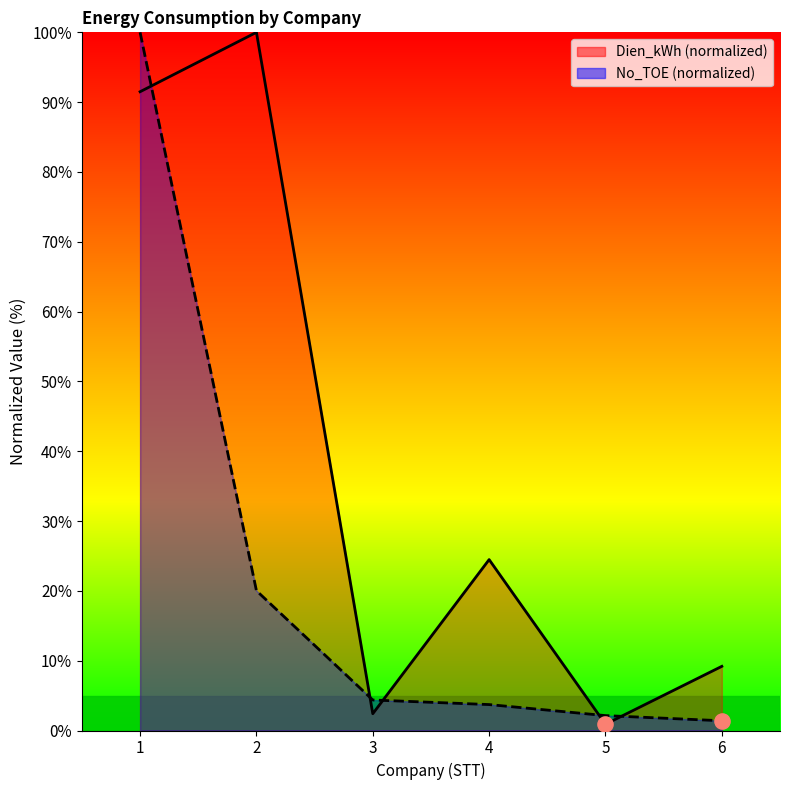

At how many categories does at least one series exceed 97?

2